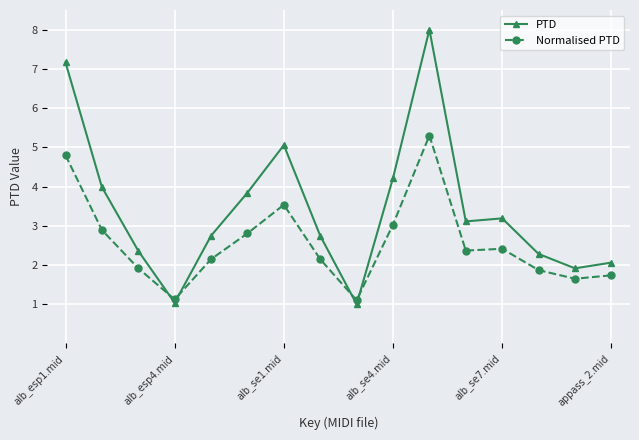

What is the value of the PTD point at the 5th from the left?

2.7